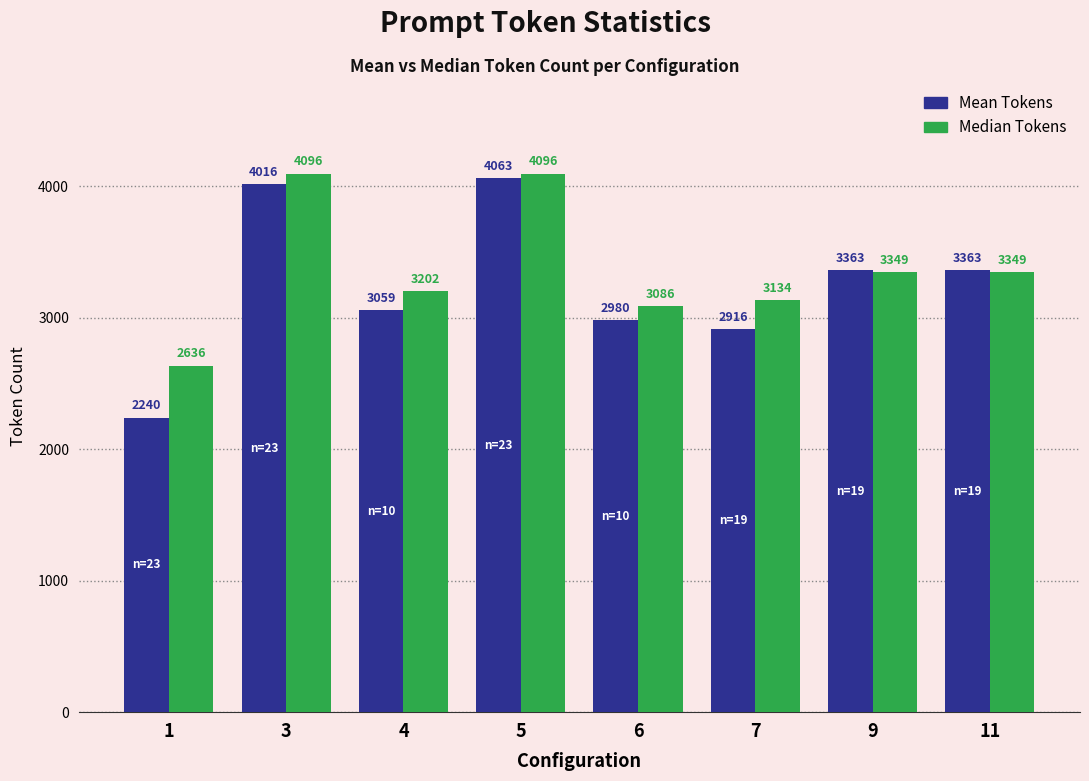

At which category is the sum across all series the highest?

5